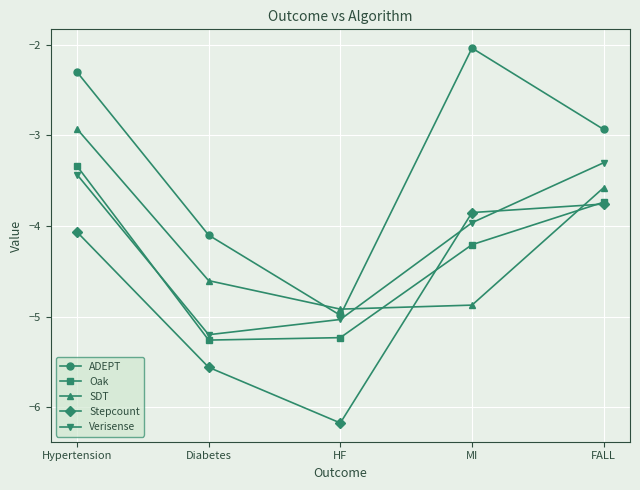

What is the value of the Verisense point at the 2nd from the left?

-5.2